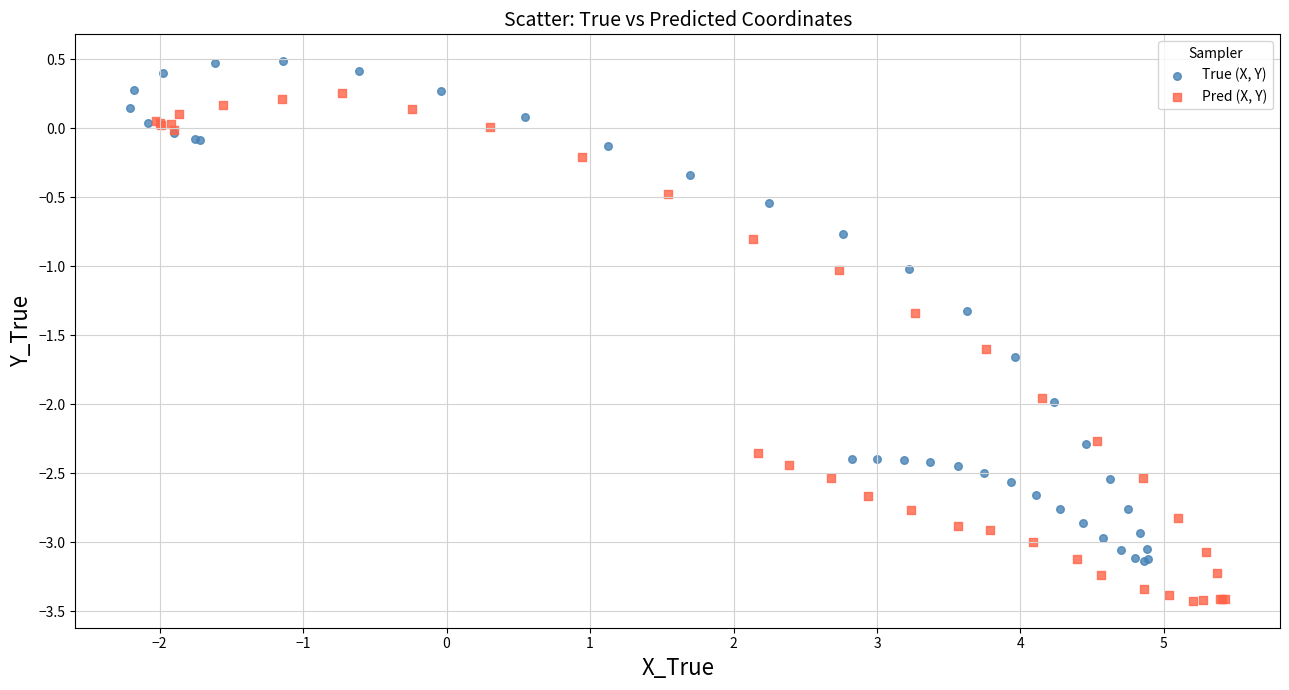

Which series contains the highest Y value?

True (X, Y)